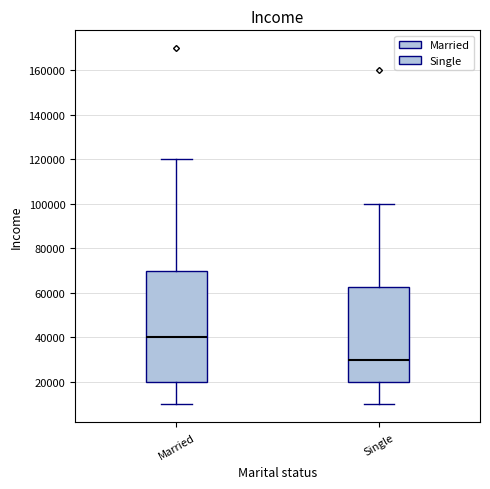

Which box has the lowest median line?

Single